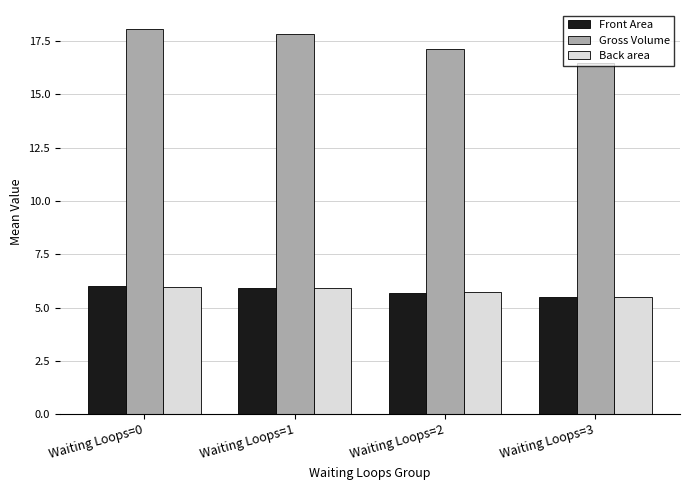

Is it true that Back area equals 5.7 at Waiting Loops=2?

True